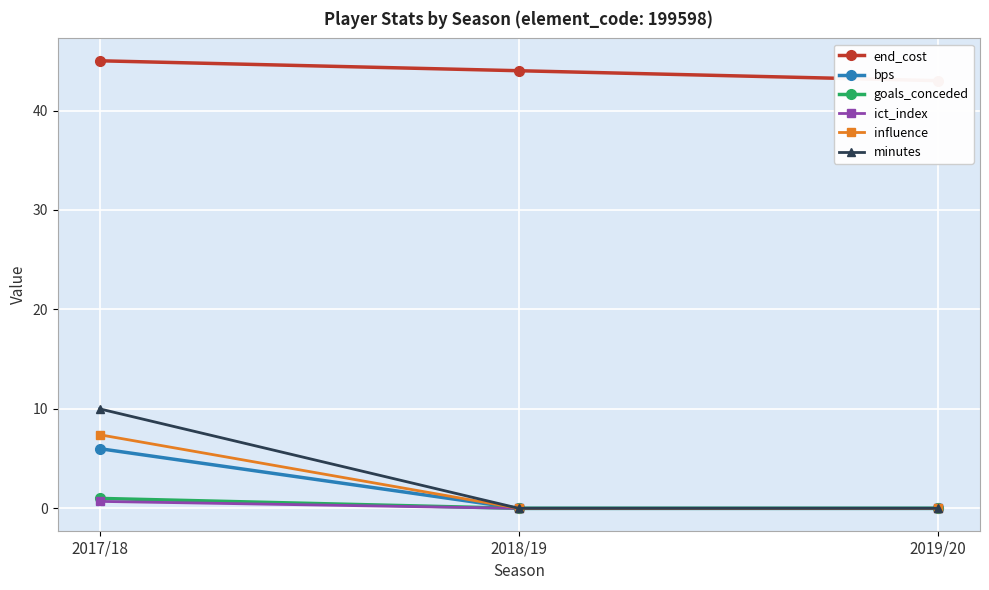

Does the chart display data point markers on the line(s)?

Yes